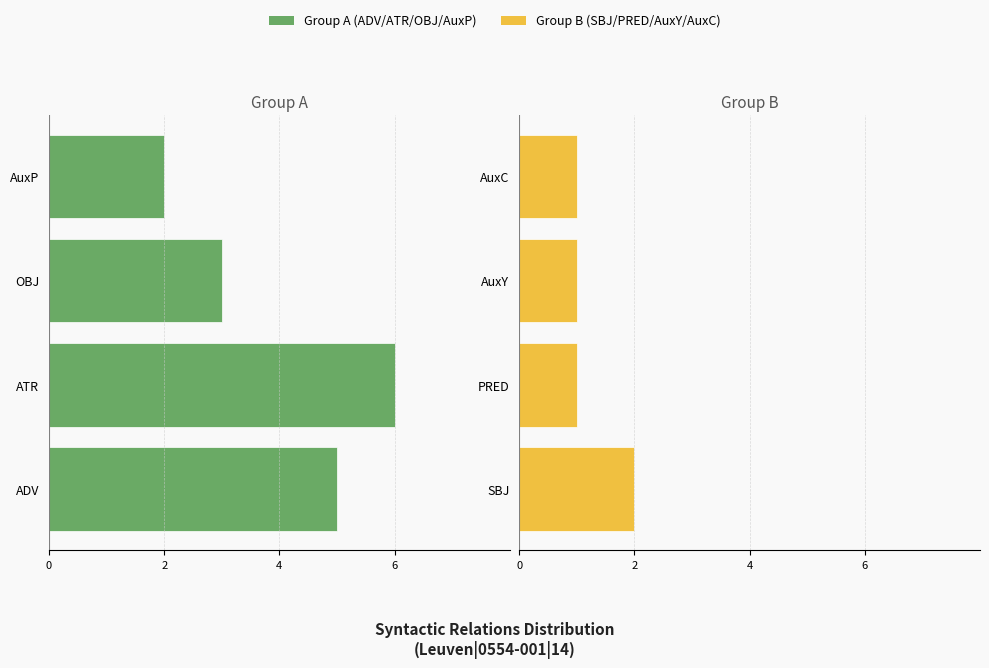

What is the sum of the Group B values at AuxY and AuxC?

2